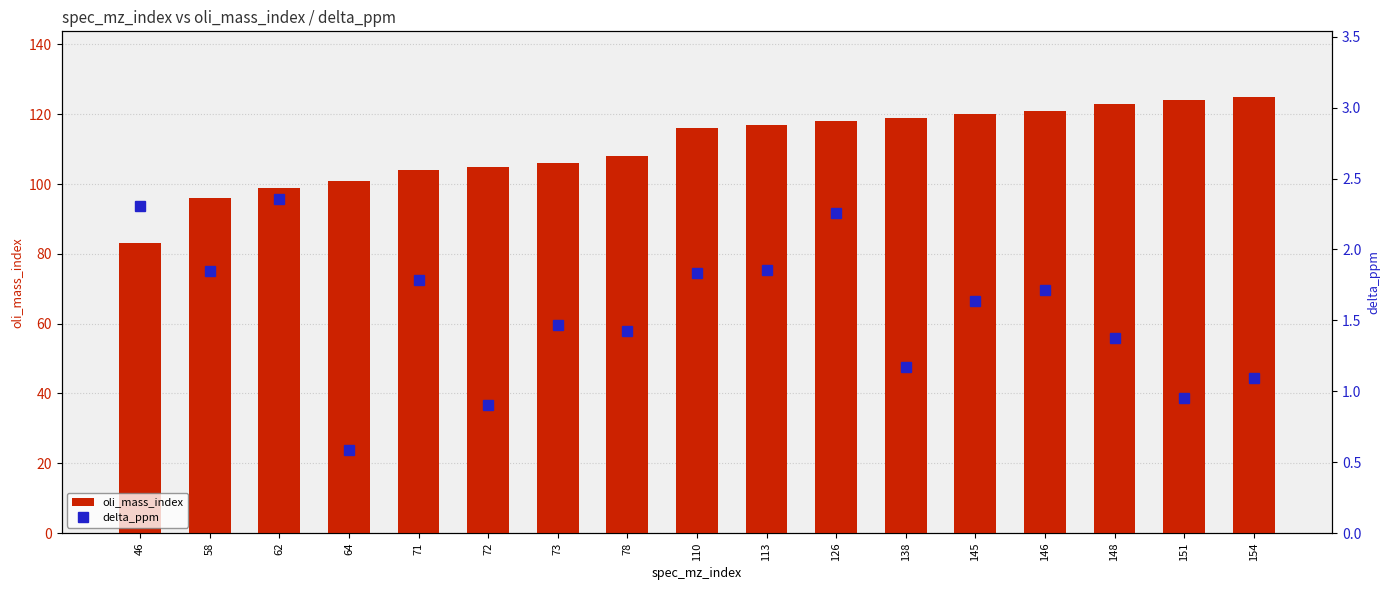

Is the value of oli_mass_index at 73 greater than the value of delta_ppm at 73?

Yes